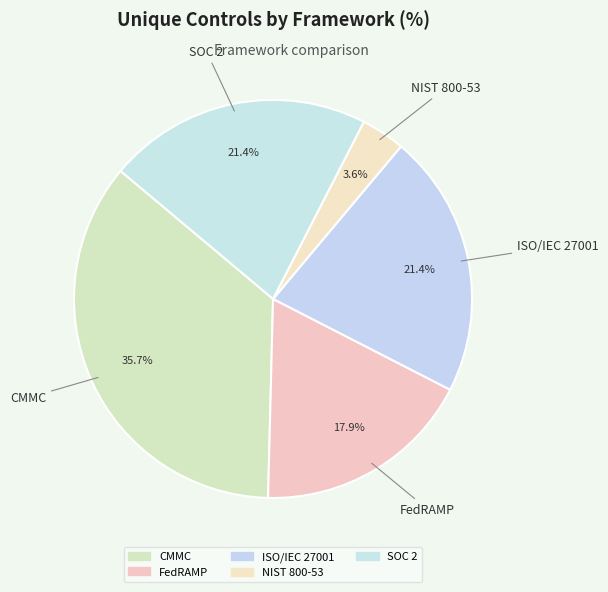

What portion of the pie excludes CMMC?

64.3%